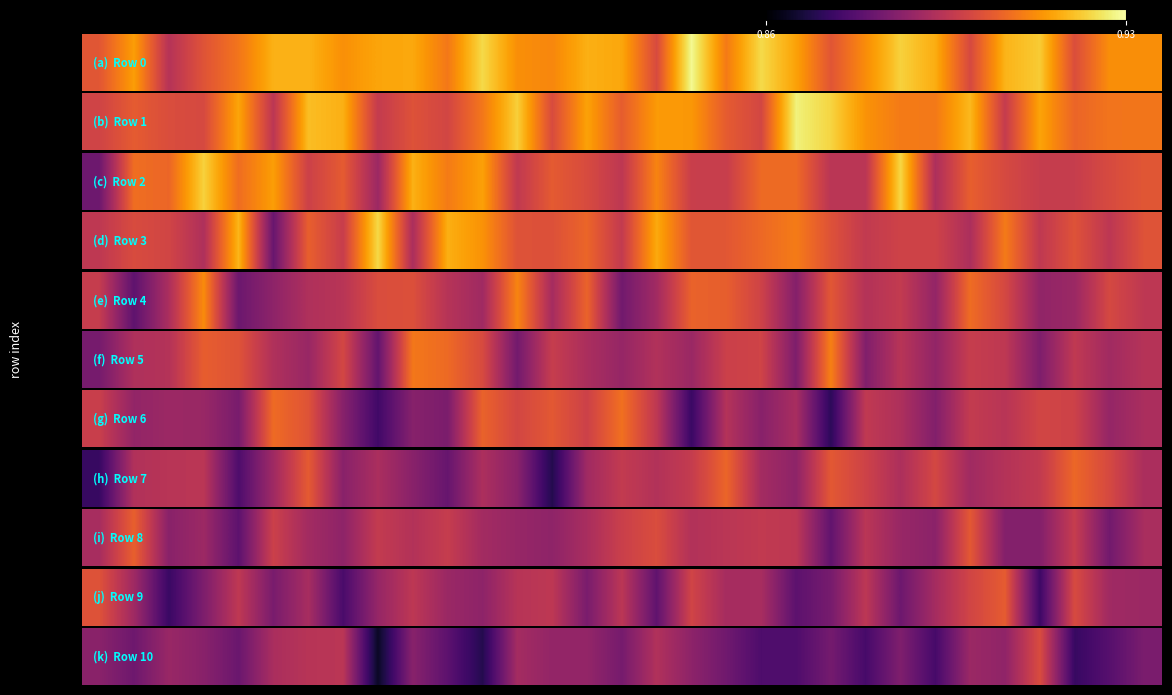

What is the sum of all values?

27.4